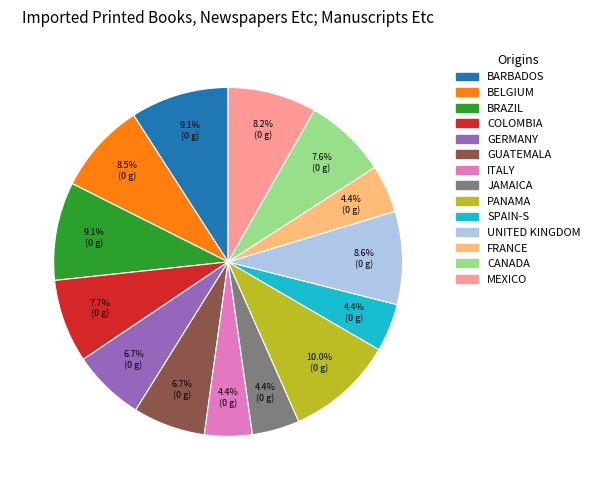

To the nearest percent, what is the average slice percentage?

7%